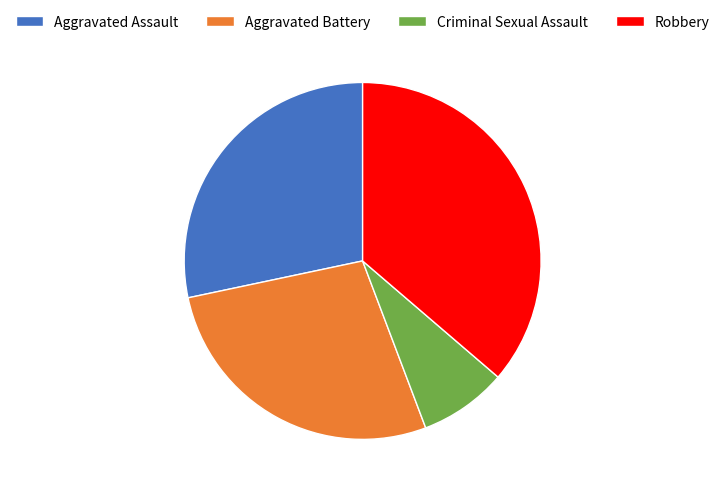

Does Aggravated Battery account for over 50% of the chart?

No